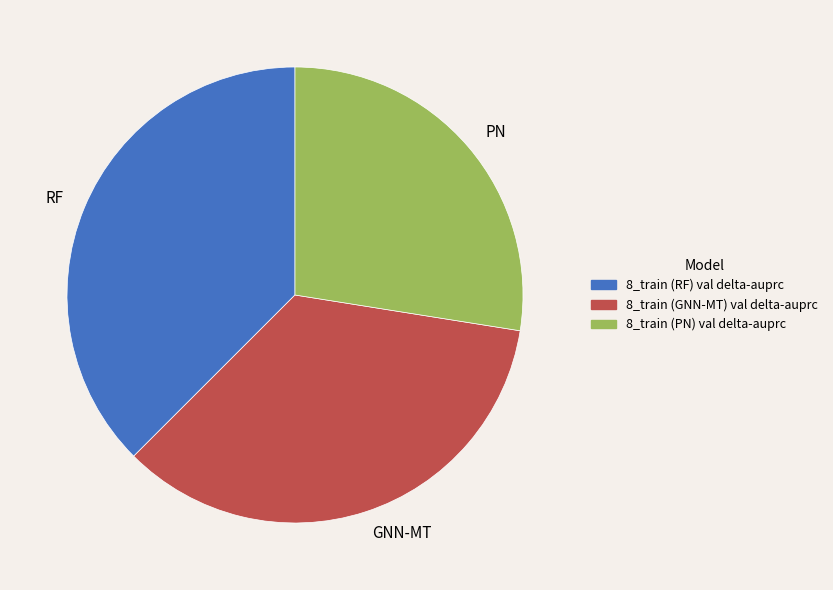

Which slice is the largest?

8_train (RF) val delta-auprc